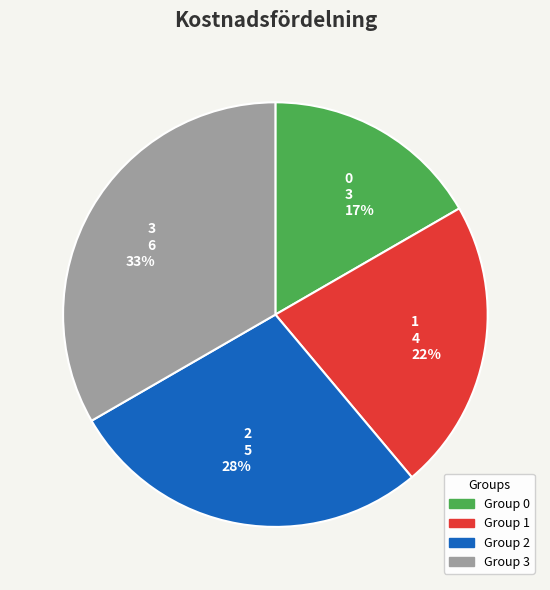

Count the number of slices in the pie.

4